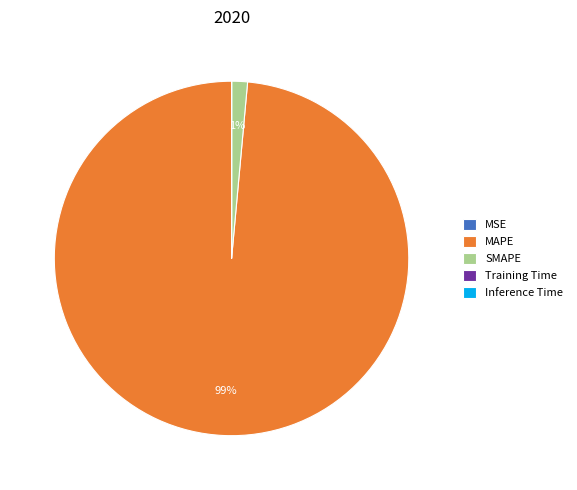

Is it true that MAPE is 89% of the pie?

False